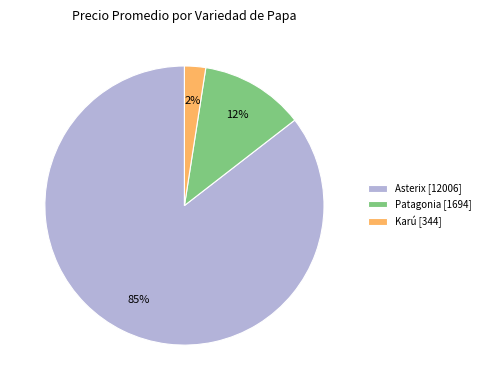

Approximately how many times larger is the value at Asterix [12006] compared to Patagonia [1694]?

7.1